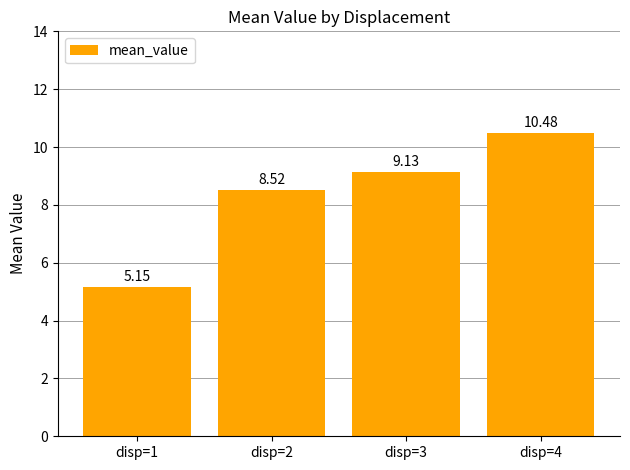

Where is the data nearest to the value 7?

disp=2